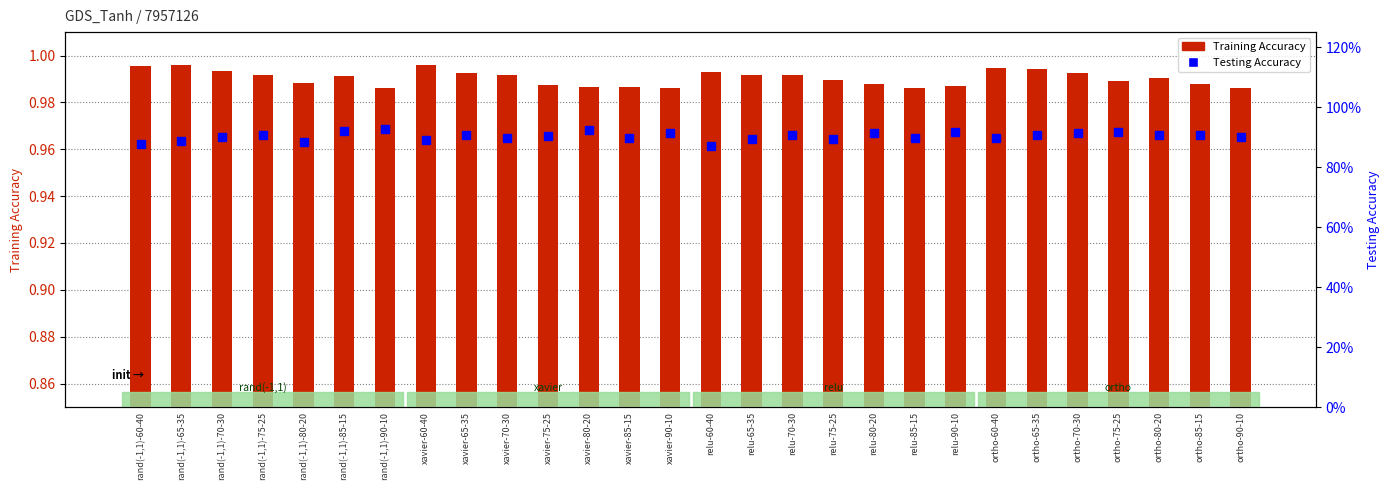

What is the average value of the Training Accuracy series?

1.0